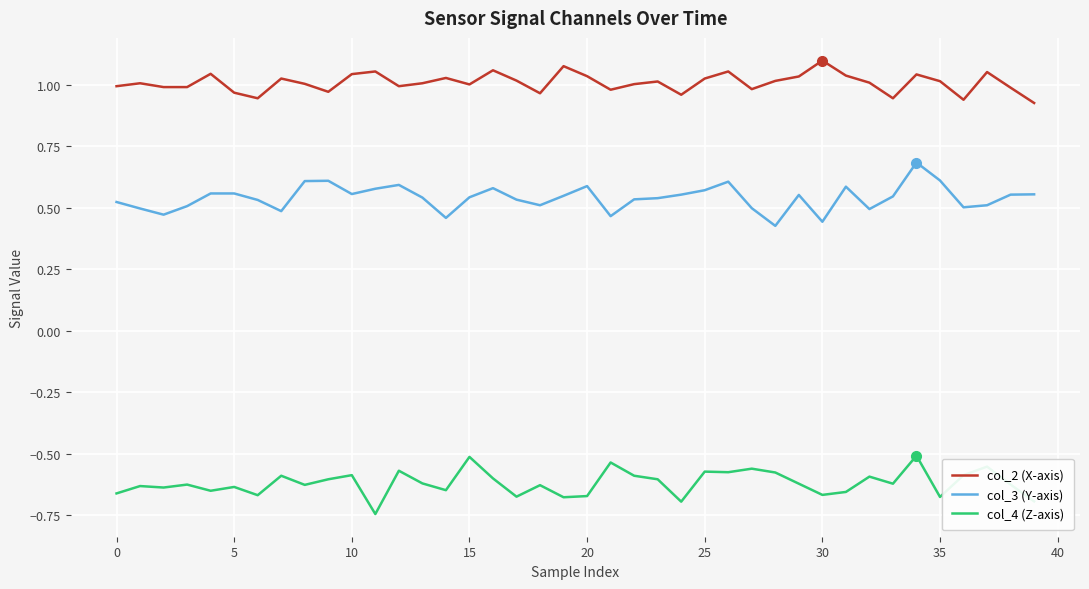

True or false: col_2 (X-axis) and col_4 (Z-axis) intersect in this chart.

False